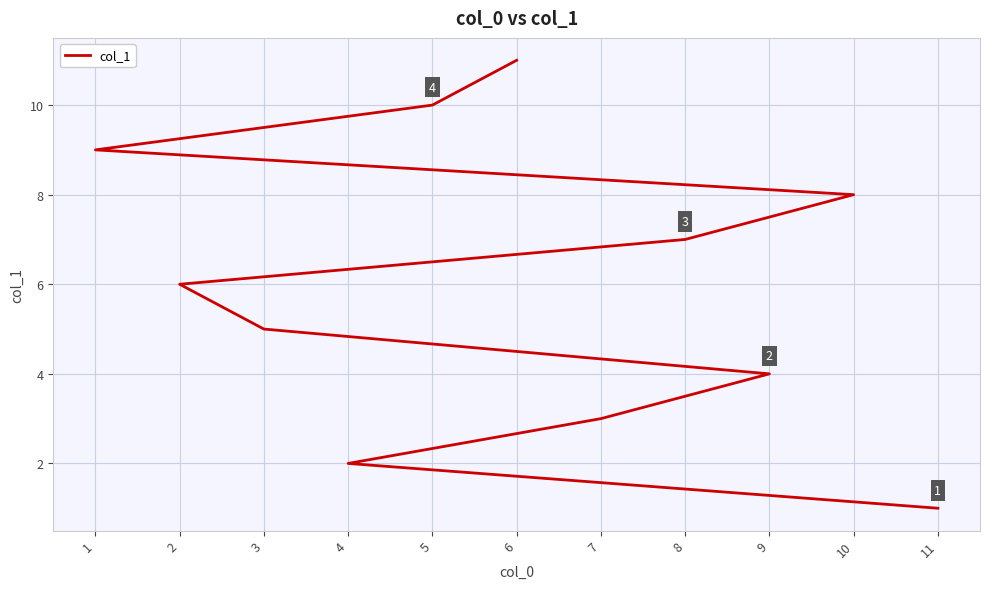

What position from the left is 3?

5